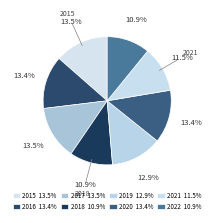

The 2018 slice represents 11% of the pie. True or false?

True